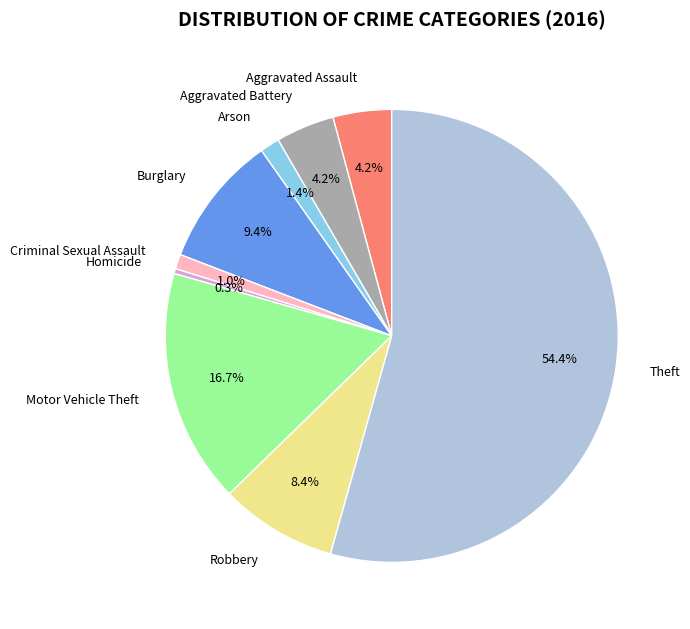

To the nearest percent, what is the difference between the largest and smallest slice percentages?

54%